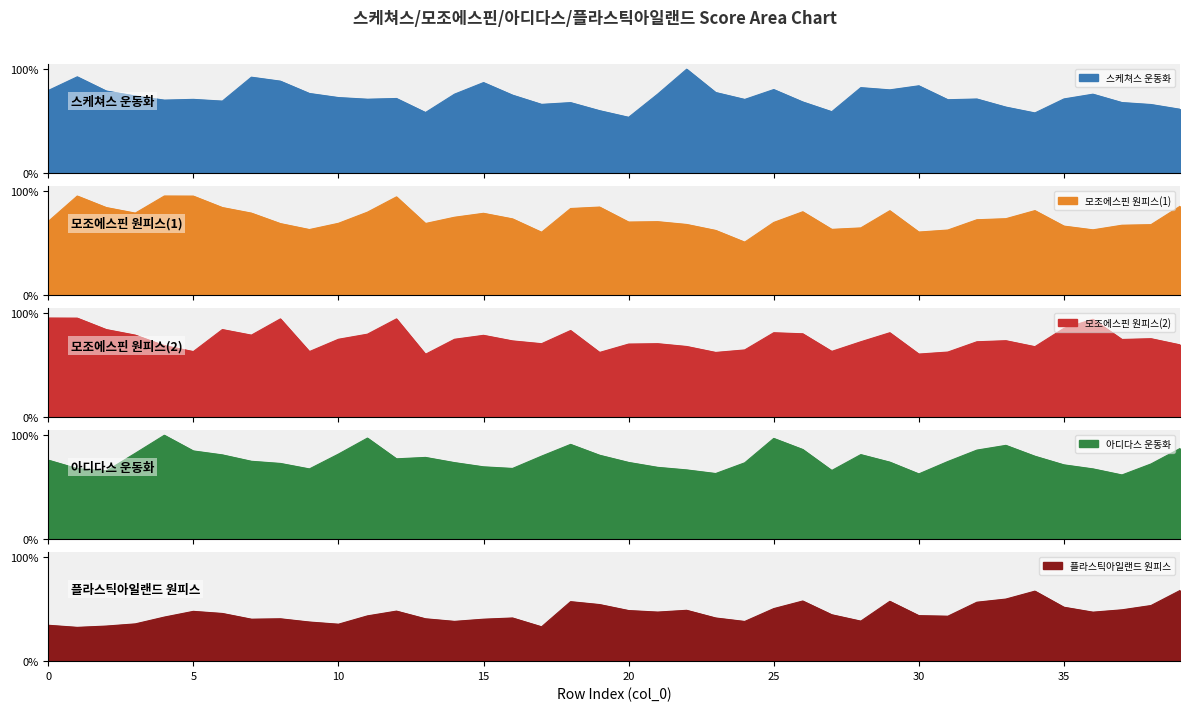

True or false: 모조에스핀 원피스(1) and 플라스틱아일랜드 원피스 intersect in this chart.

False